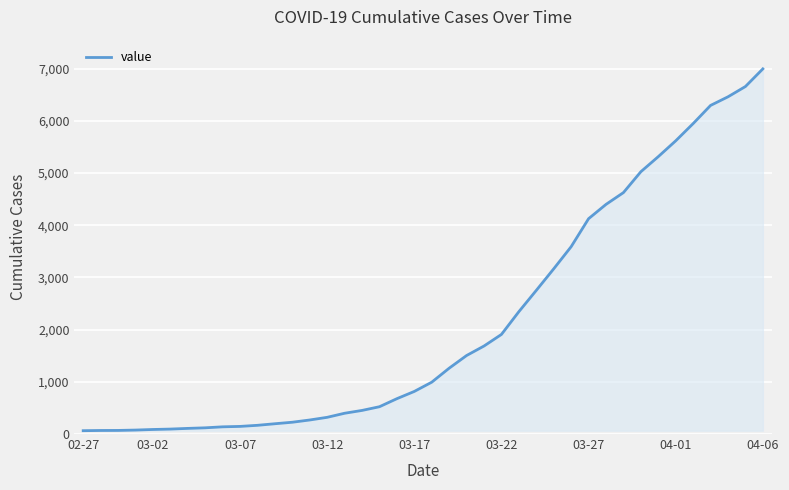

What is the difference between the maximum and minimum values?

6931